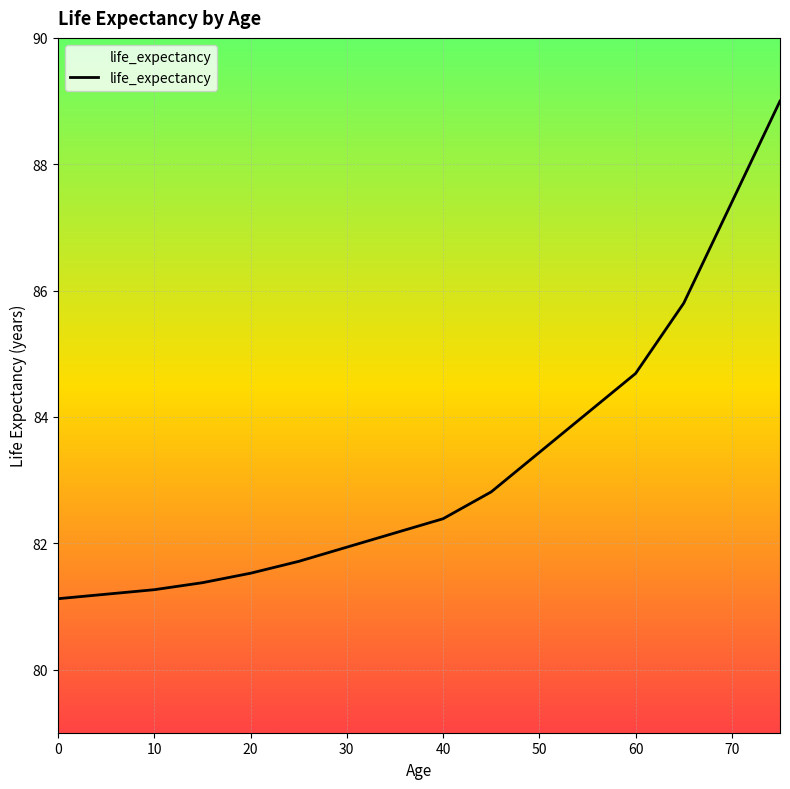

What is the value of the 2nd point from the left?

81.2